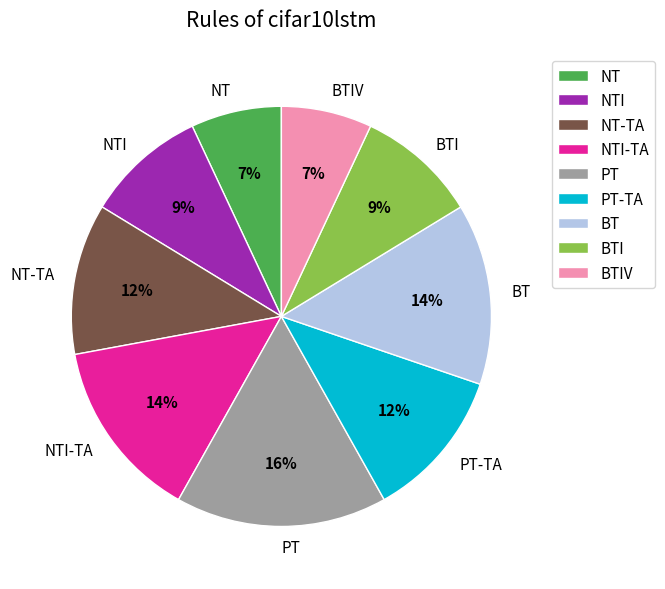

To the nearest percent, what portion does NTI-TA represent?

14%